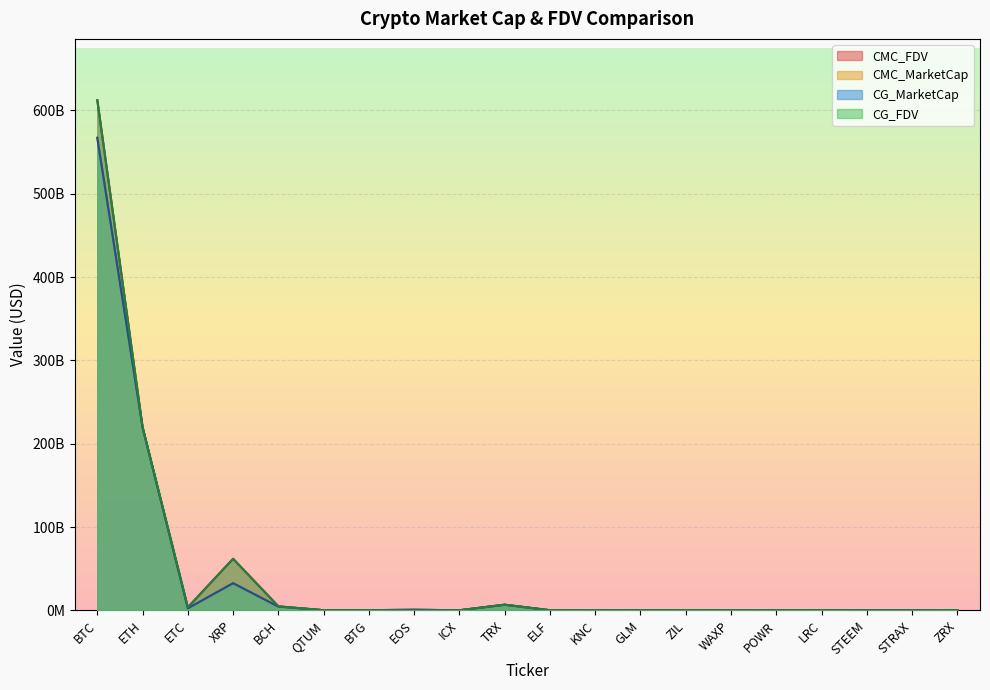

What position from the left is ZIL?

14